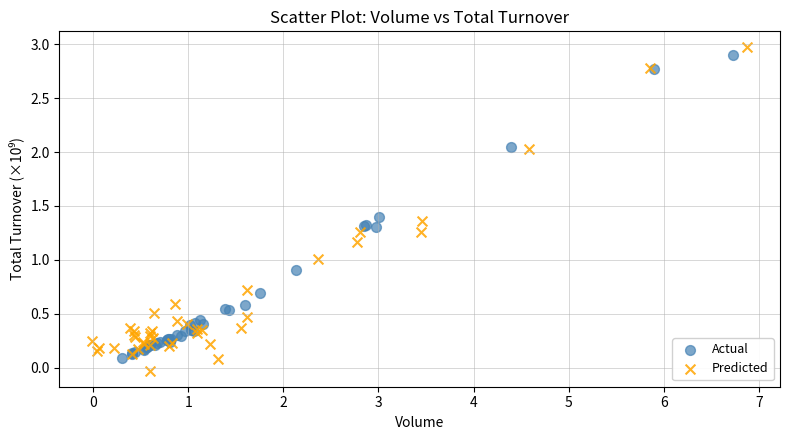

Which series has the largest Y range (max minus min)?

Predicted